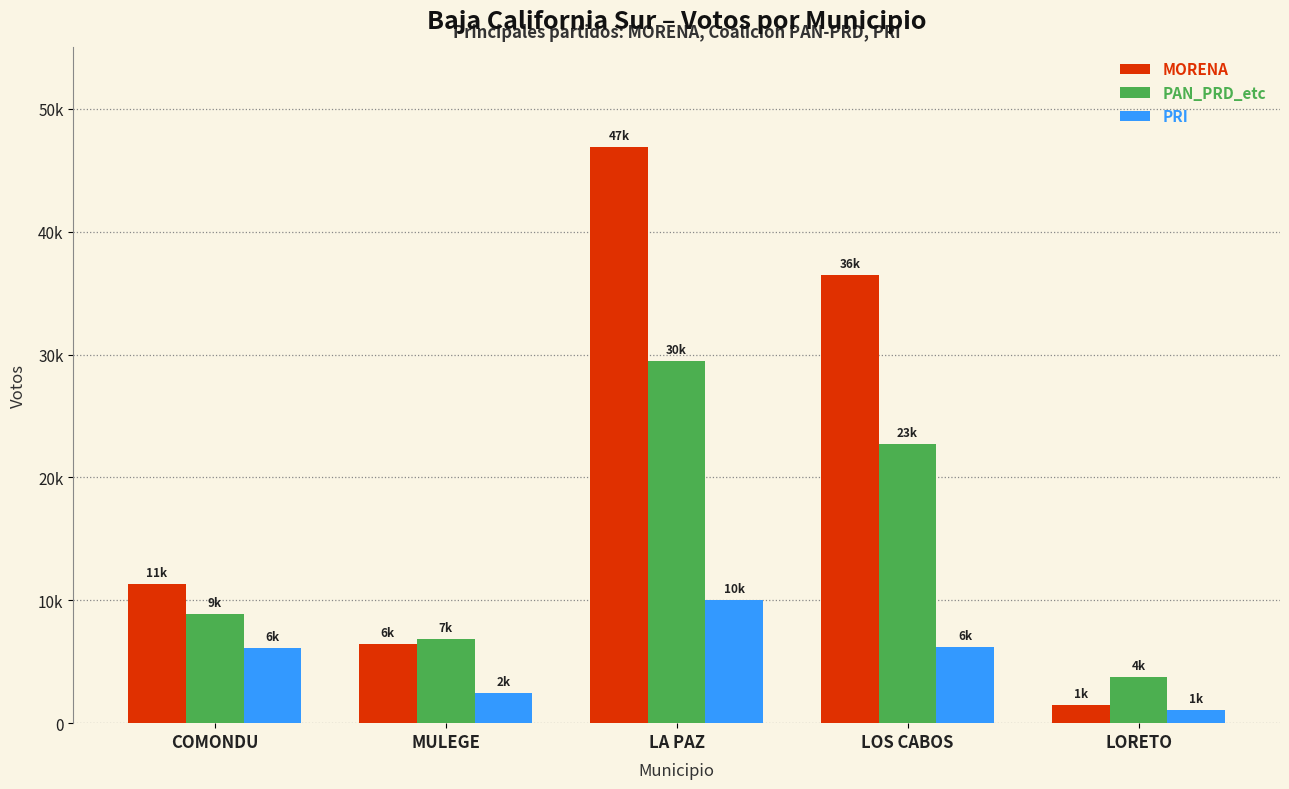

What are all the series names shown in the legend?

MORENA, PAN_PRD_etc, PRI